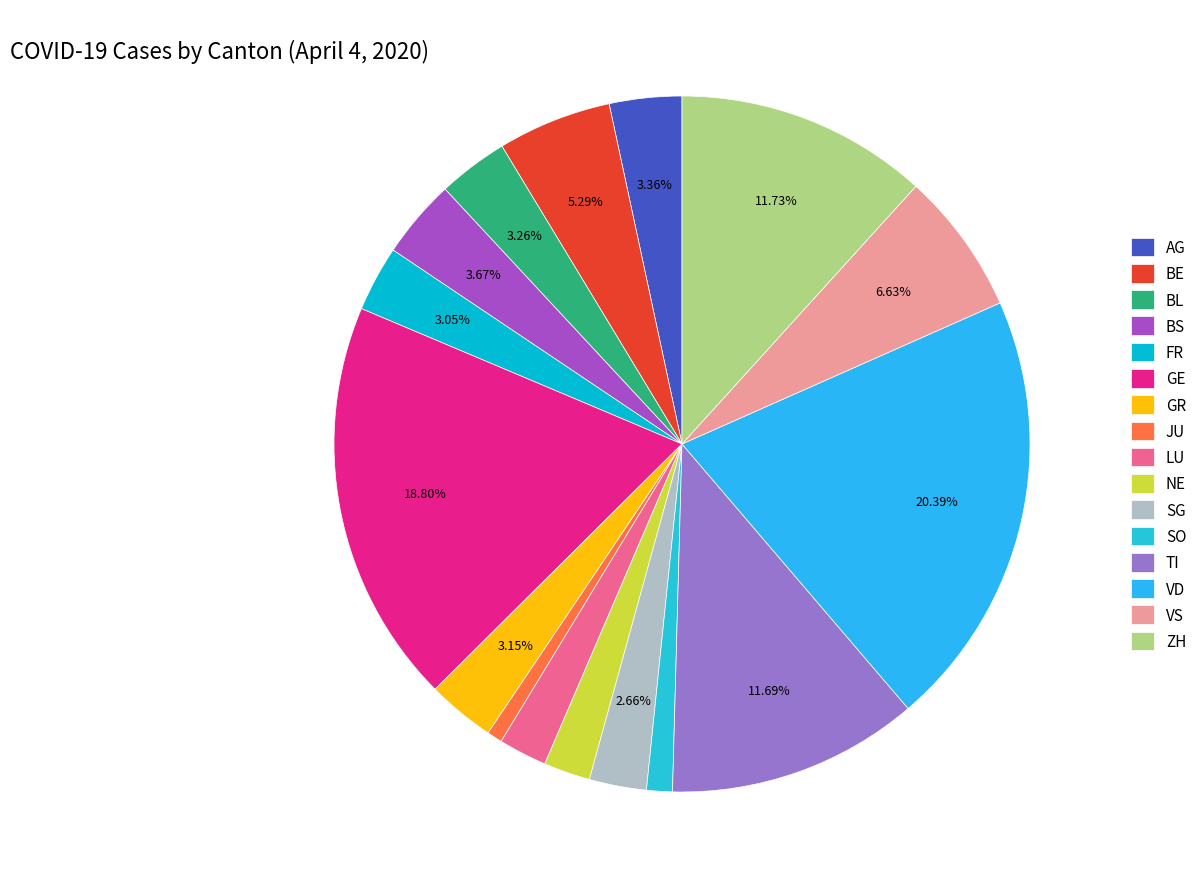

Is it true that GE is 19% of the pie?

True